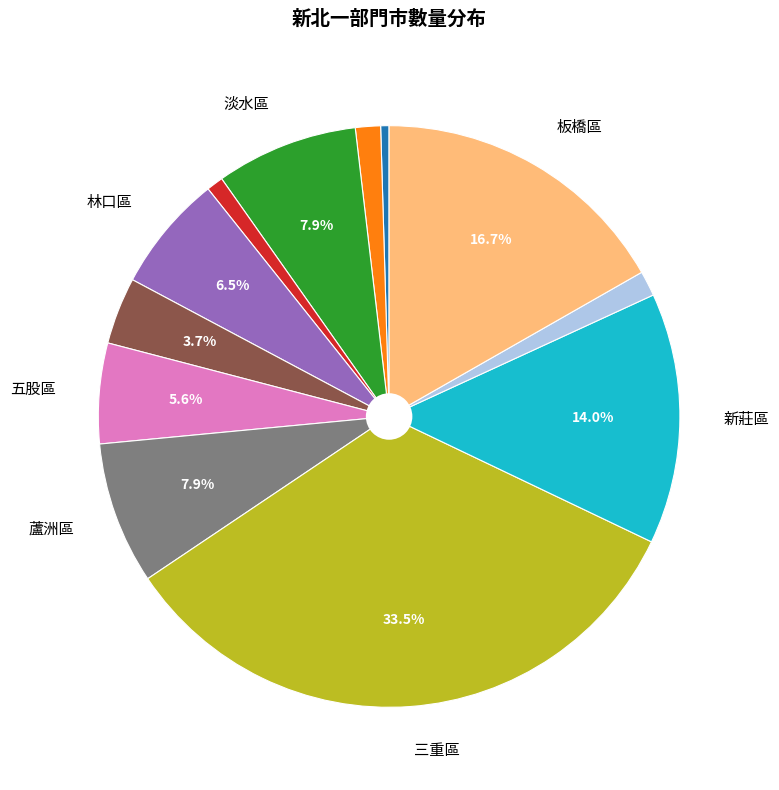

How many segments does this pie chart have?

12